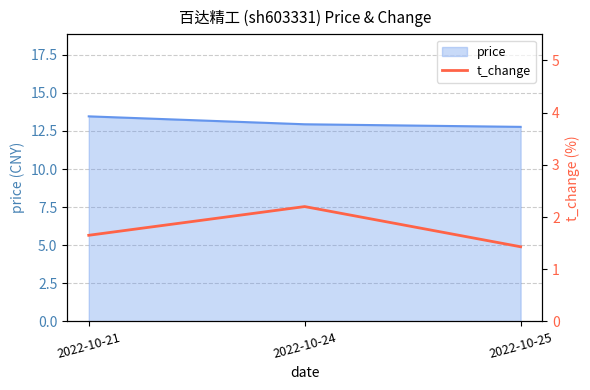

Is it true that price equals 12.9 at 2022-10-24?

True